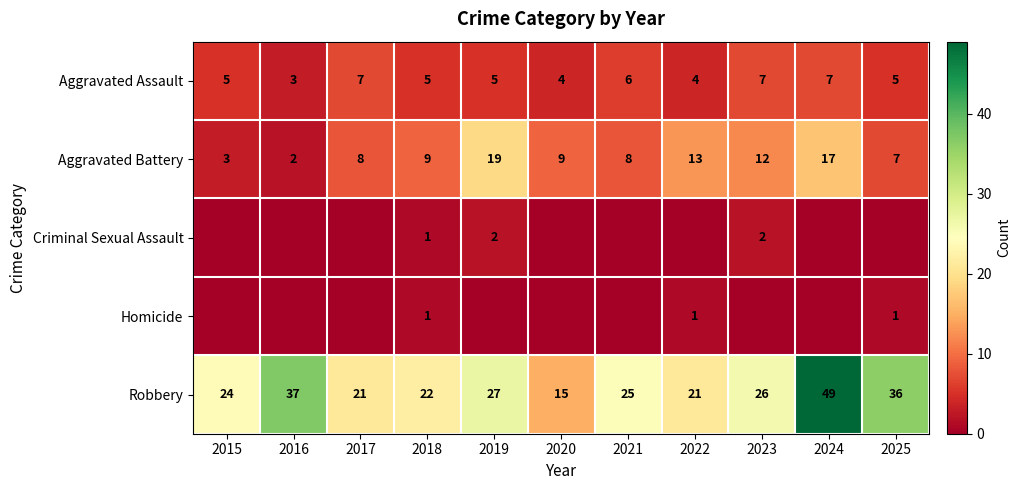

What is the sum of the Aggravated Assault values at 2025 and 2016?

8